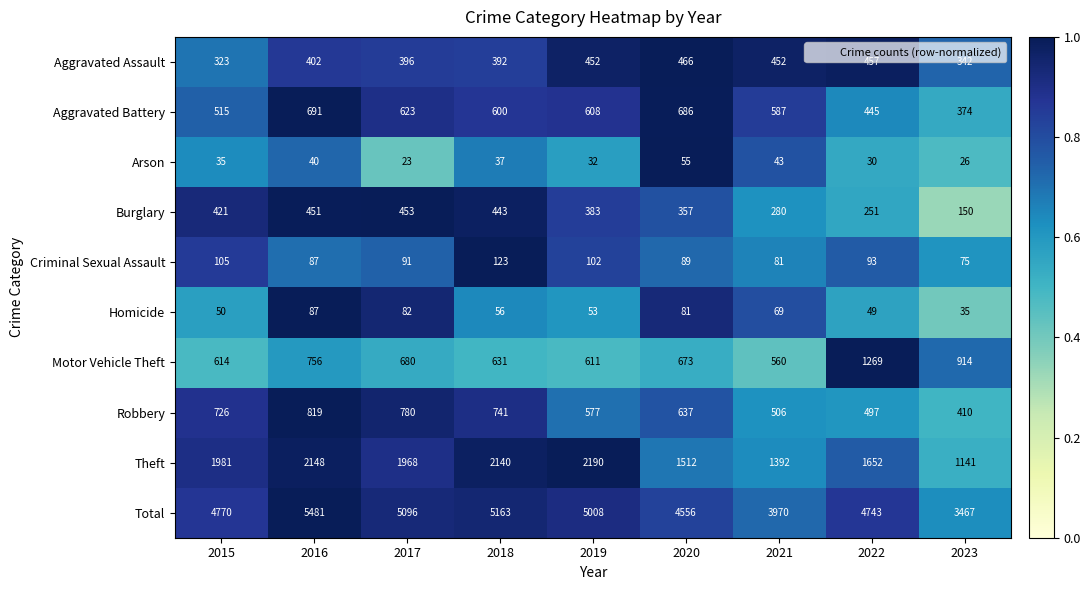

What is the difference between the second highest and minimum values in the Arson series?

20